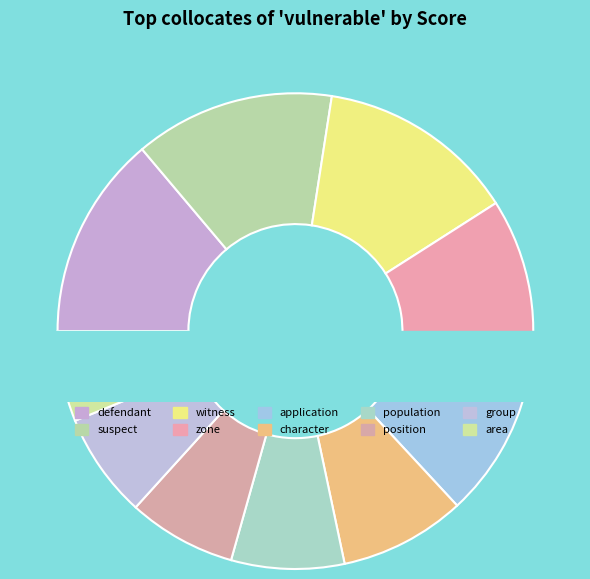

True or false: witness accounts for 14% of the total.

True